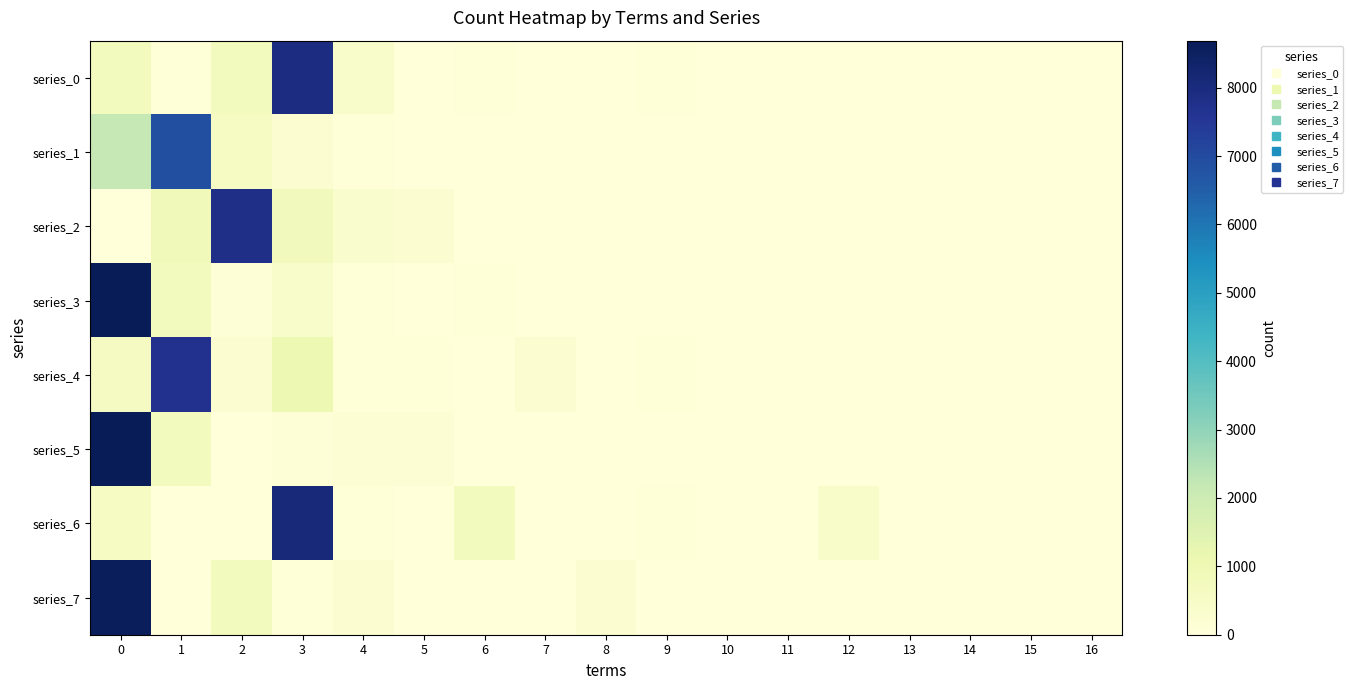

Reading right to left, extract all data points from this chart.

series_0: 16=17	15=0	14=0	13=0	12=4	11=0	10=0	9=34	8=1	7=7	6=51	5=5	4=407	3=7940	2=760	1=35	0=738
series_1: 16=0	15=0	14=0	13=0	12=0	11=0	10=0	9=0	8=0	7=1	6=13	5=8	4=45	3=271	2=600	1=6865	0=2195
series_2: 16=23	15=0	14=0	13=0	12=1	11=0	10=2	9=5	8=4	7=5	6=31	5=206	4=309	3=794	2=7772	1=815	0=33
series_3: 16=2	15=4	14=0	13=0	12=3	11=0	10=0	9=11	8=0	7=19	6=35	5=5	4=37	3=401	2=77	1=719	0=8687
series_4: 16=4	15=0	14=0	13=0	12=1	11=6	10=2	9=36	8=1	7=209	6=31	5=48	4=39	3=1083	2=204	1=7679	0=656
series_5: 16=6	15=0	14=0	13=0	12=3	11=0	10=0	9=1	8=23	7=19	6=29	5=186	4=179	3=80	2=26	1=768	0=8680
series_6: 16=30	15=12	14=0	13=0	12=441	11=0	10=0	9=40	8=0	7=11	6=741	5=6	4=53	3=8051	2=2	1=3	0=610
series_7: 16=28	15=0	14=9	13=0	12=10	11=21	10=0	9=0	8=218	7=8	6=9	5=26	4=262	3=36	2=745	1=14	0=8613